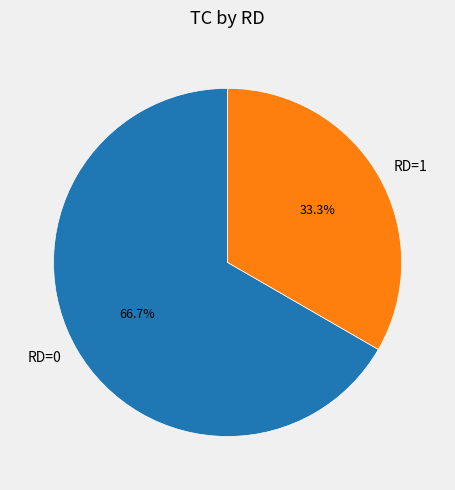

Is the sum of RD=1 and RD=0 greater than half?

Yes